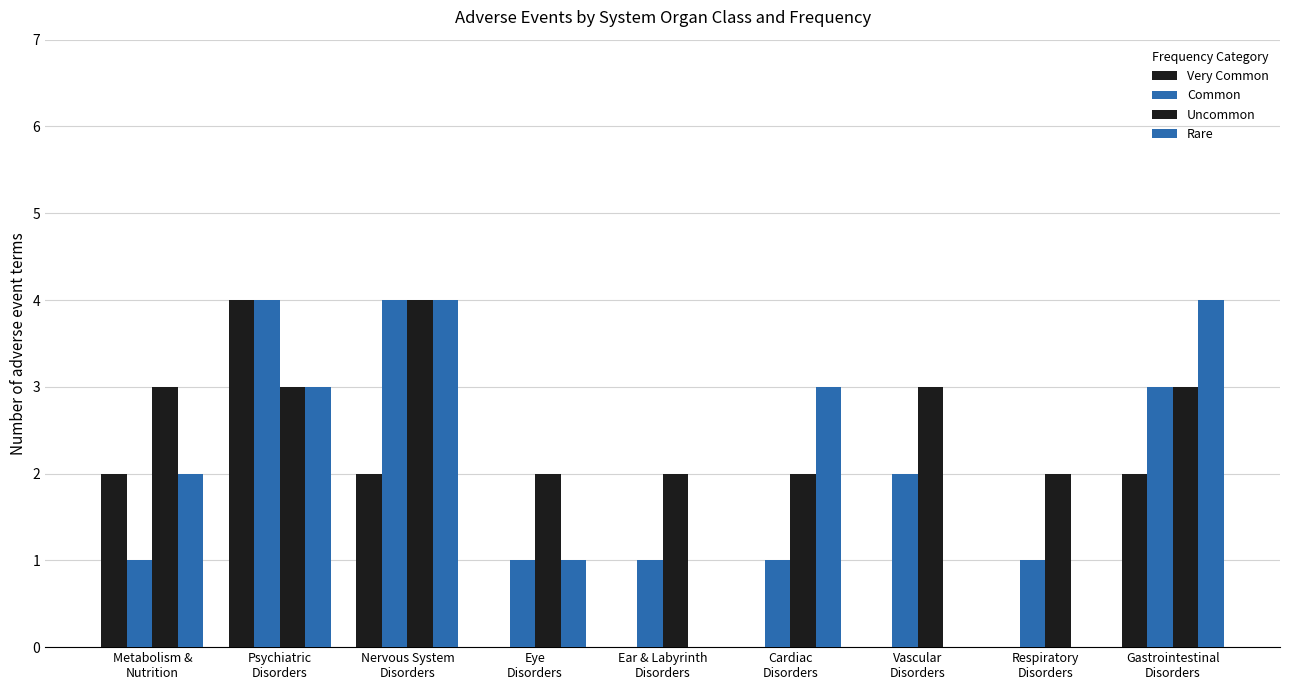

How many groups of bars are there?

9